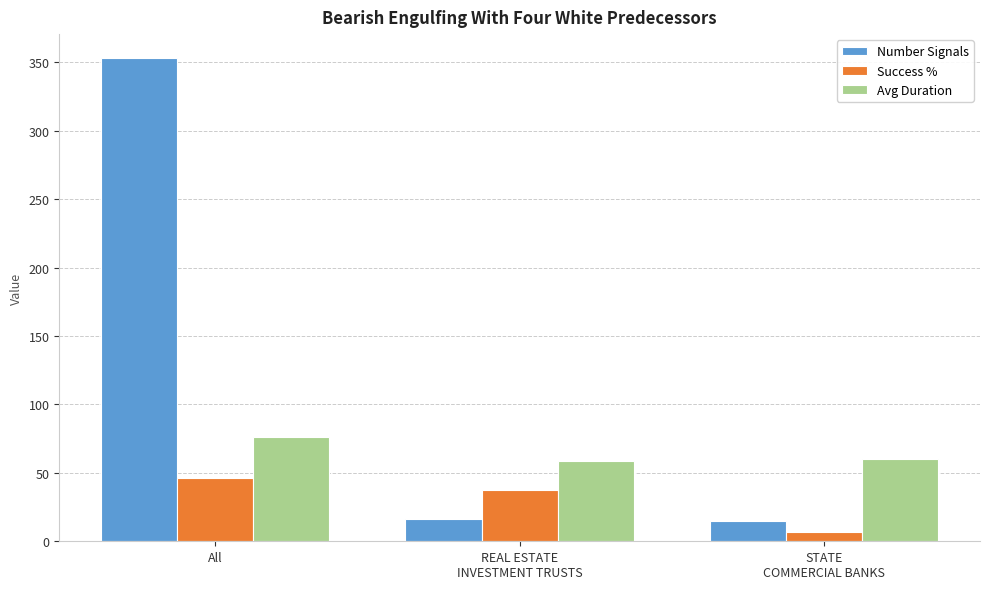

How many values in the Avg Duration series are below 60?

1